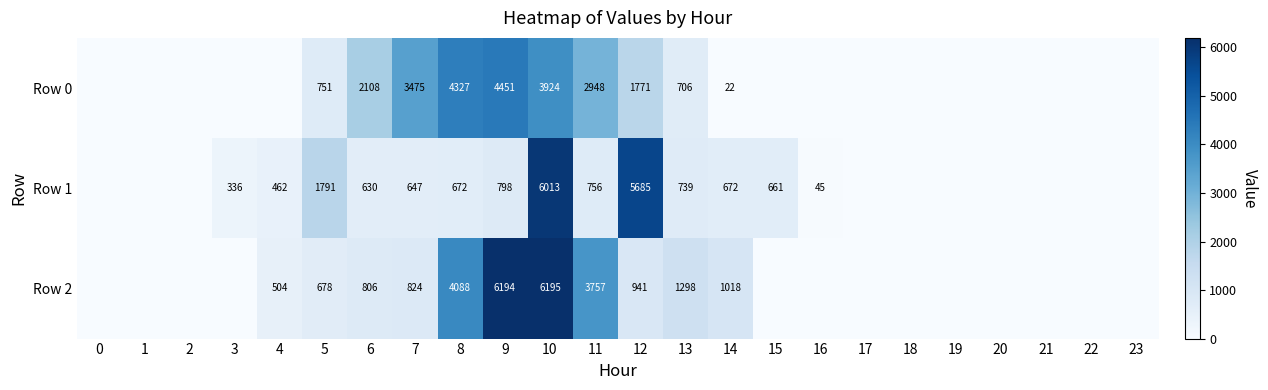

What is the spread (max minus min) of values at 13?

592